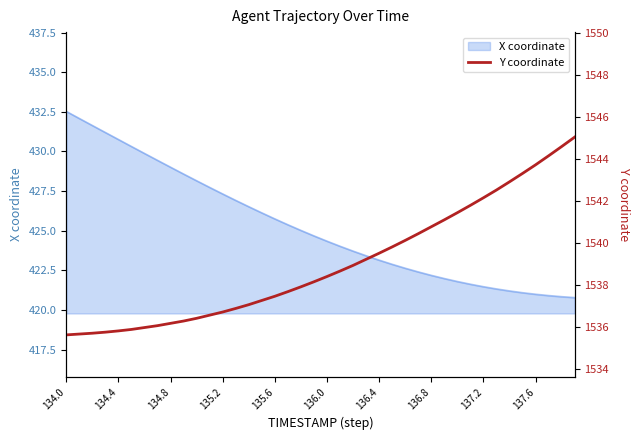

The X coordinate series shows 422.2 at 136.8. True or false?

True